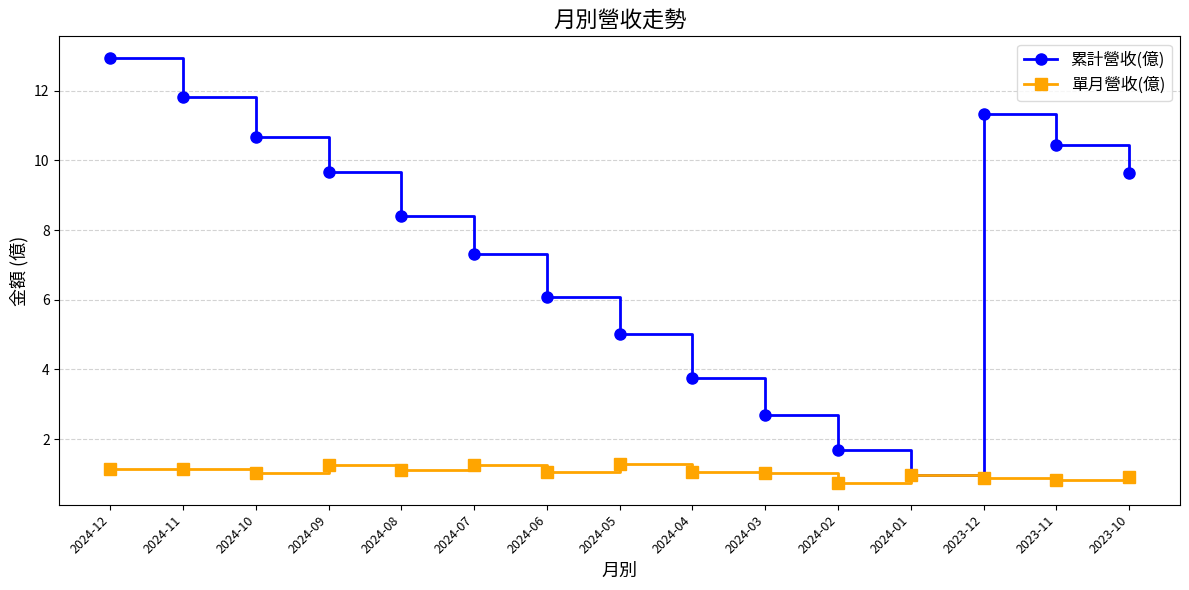

Rank the series by their maximum value, from highest to lowest.

累計營收(億), 單月營收(億)